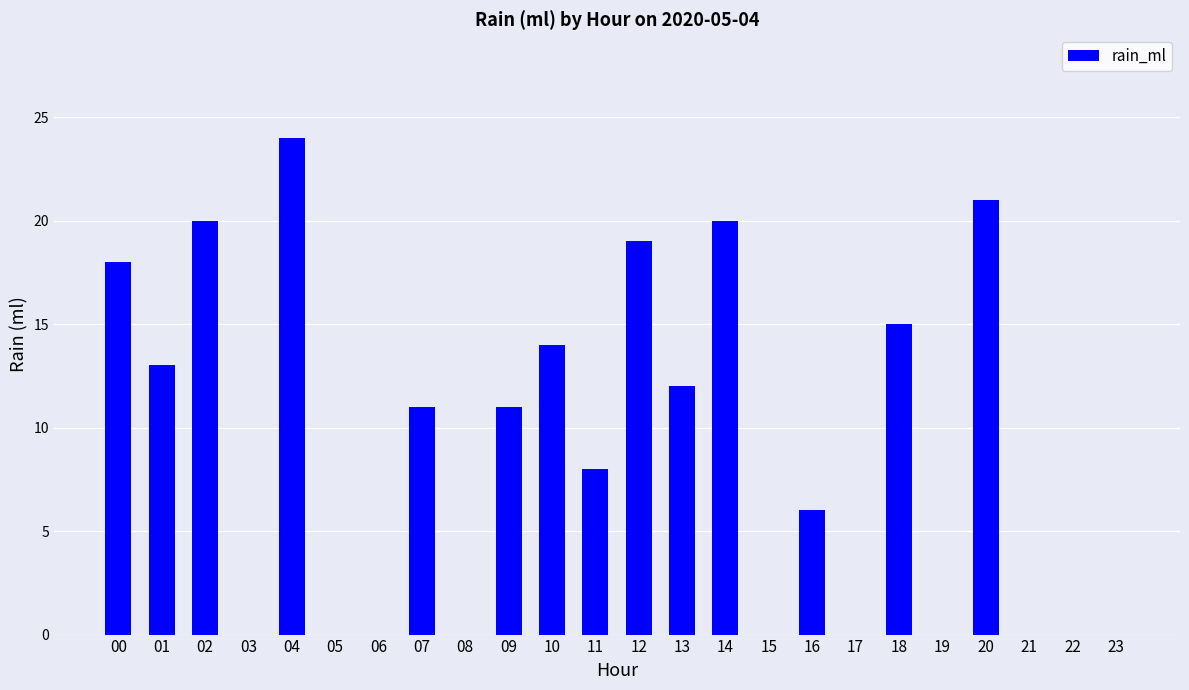

The chart shows a value of 8 at 00. True or false?

False